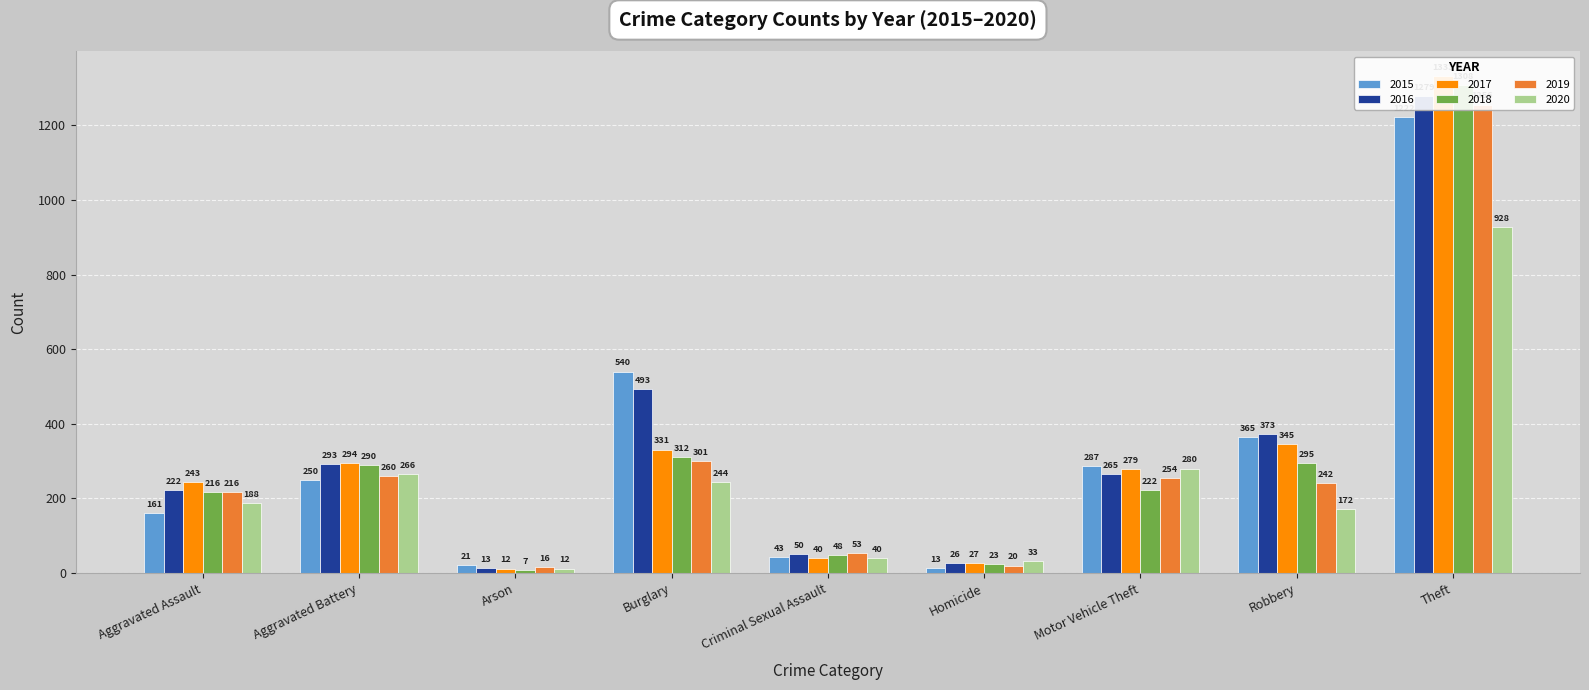

How many values in the 2019 series exceed 242?

4